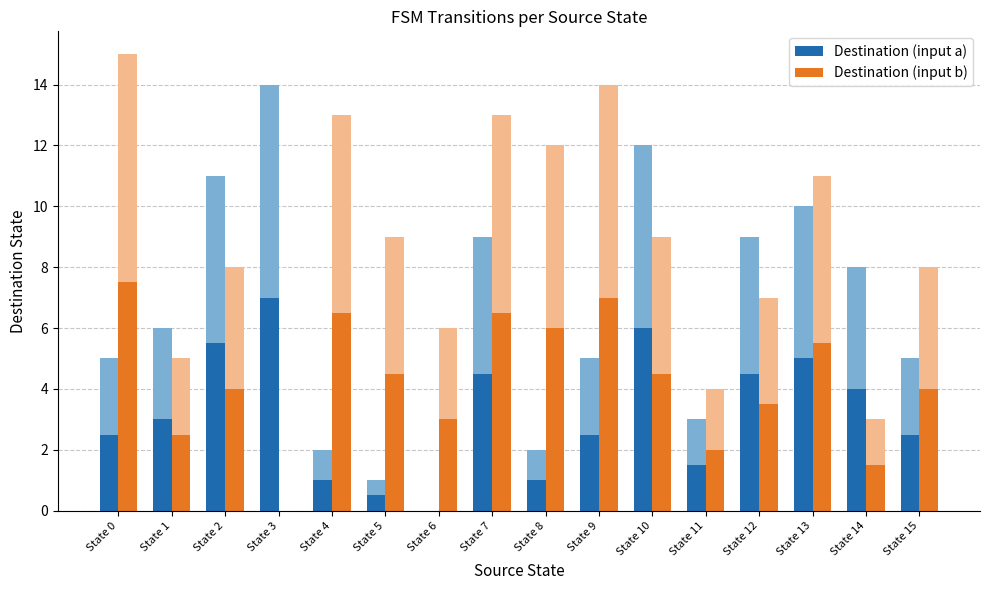

What is the sum of the Destination (input b) values at State 7 and State 12?

10.0